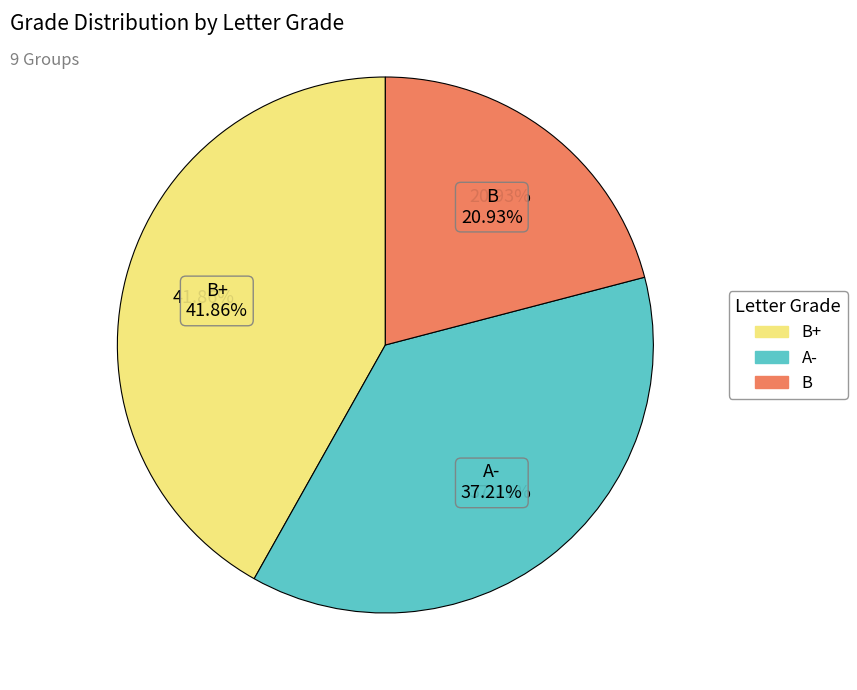

True or false: Group 9 accounts for 11% of the total.

False